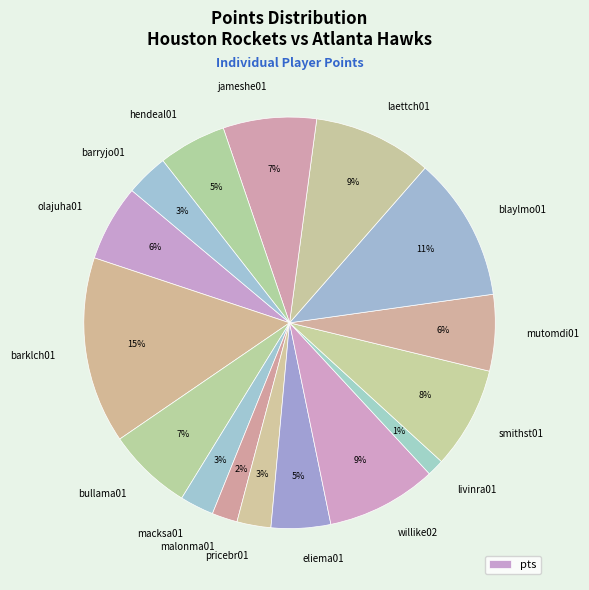

To the nearest percent, what is the difference between the macksa01 and malonma01 slice percentages?

1%